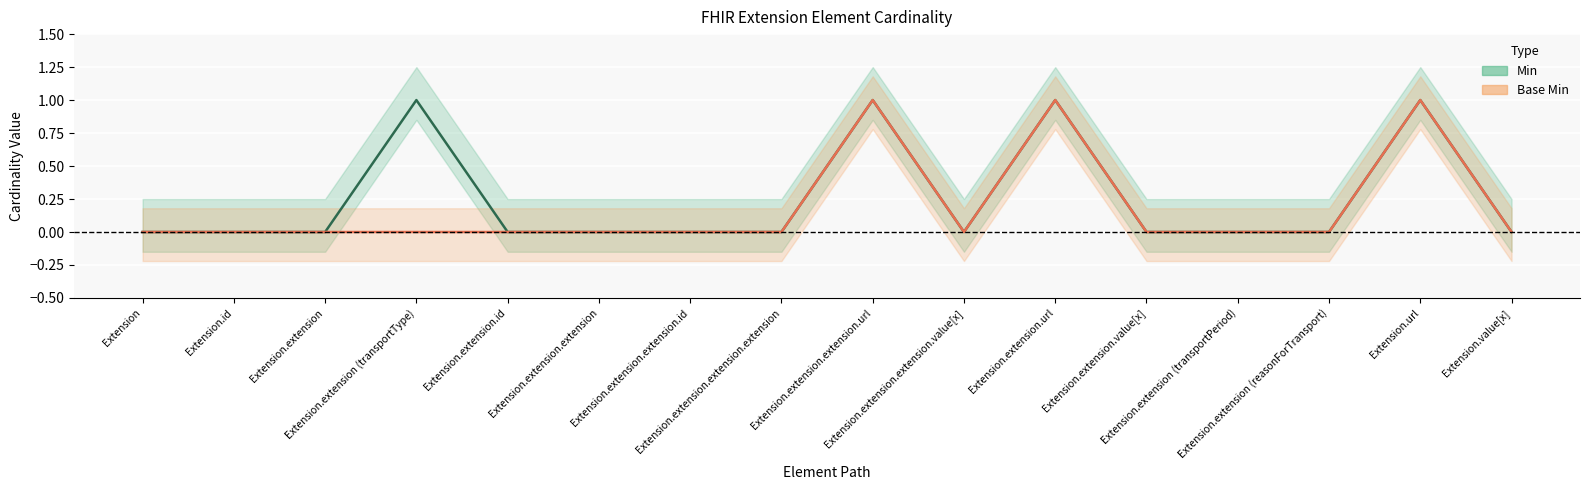

True or false: Min has a value of 0 at Extension.value[x].

True